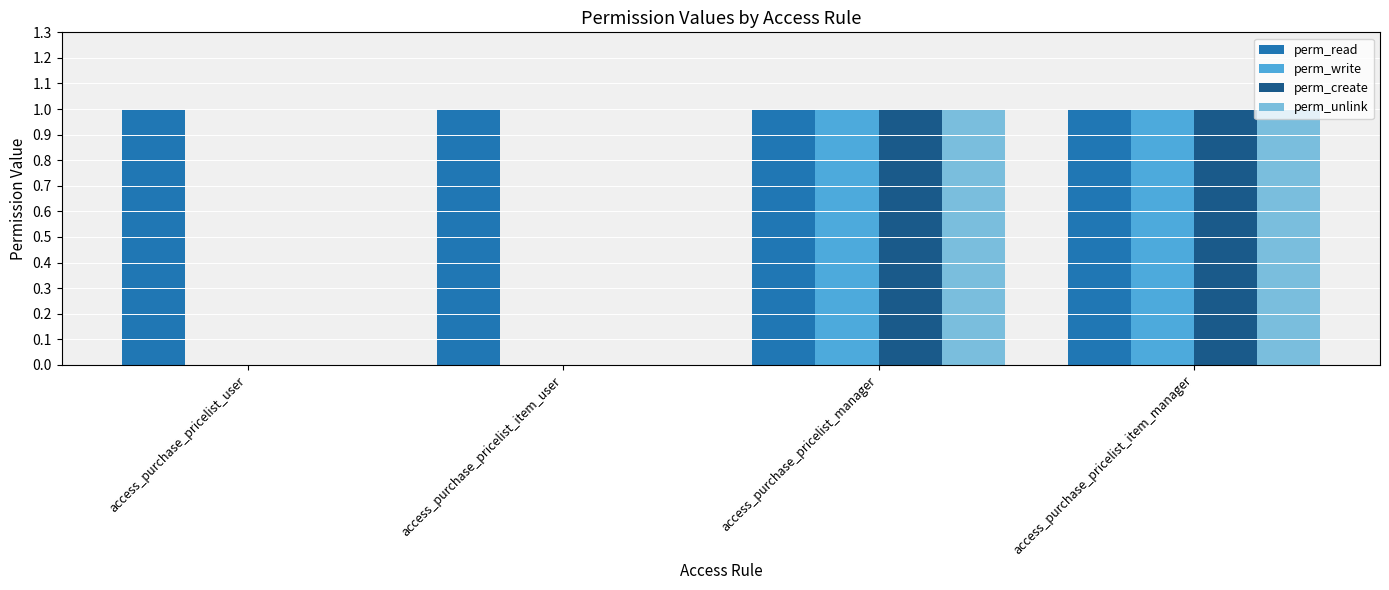

Count the number of categories in the chart.

4